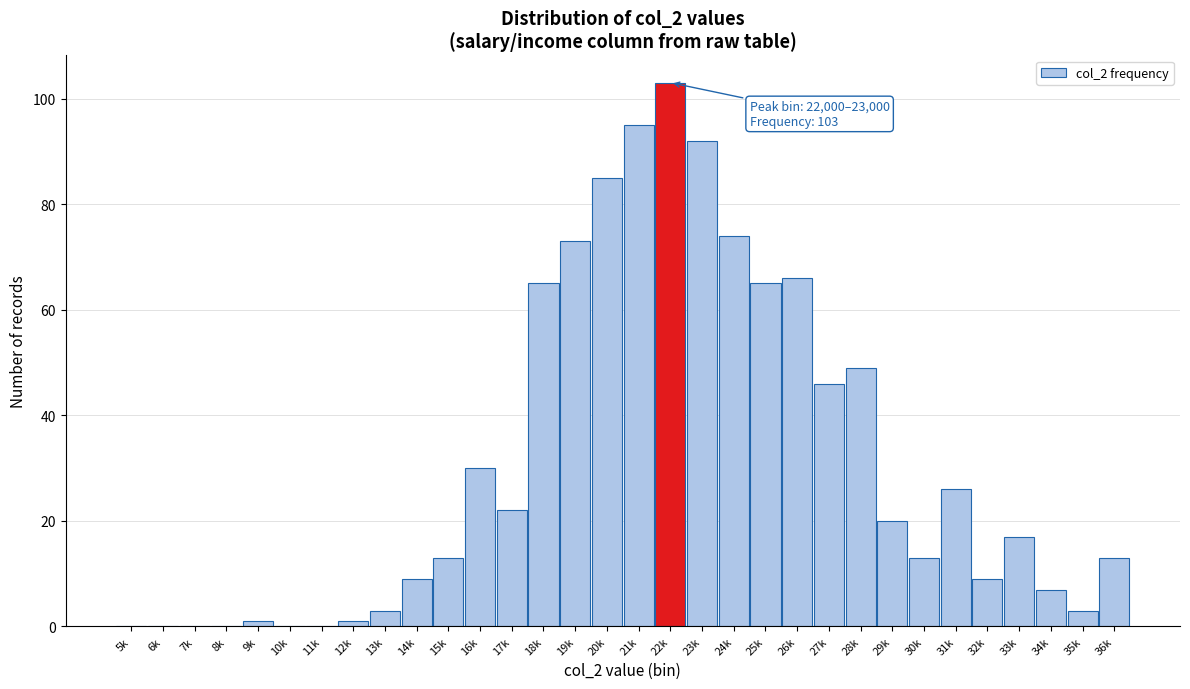

Where is the data nearest to the value 51?

28k